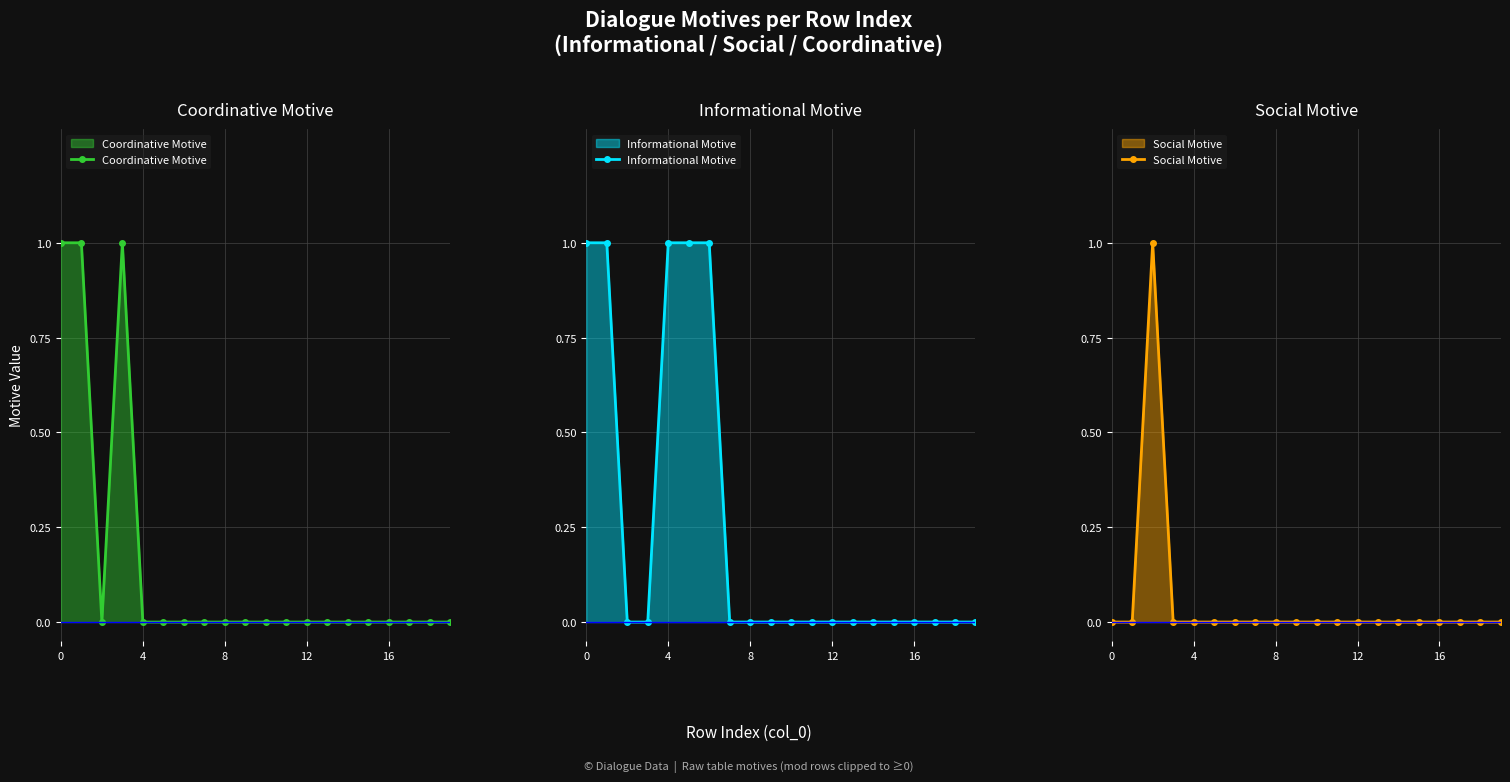

True or false: Coordinative Motive has a value of 0 at 15.

False